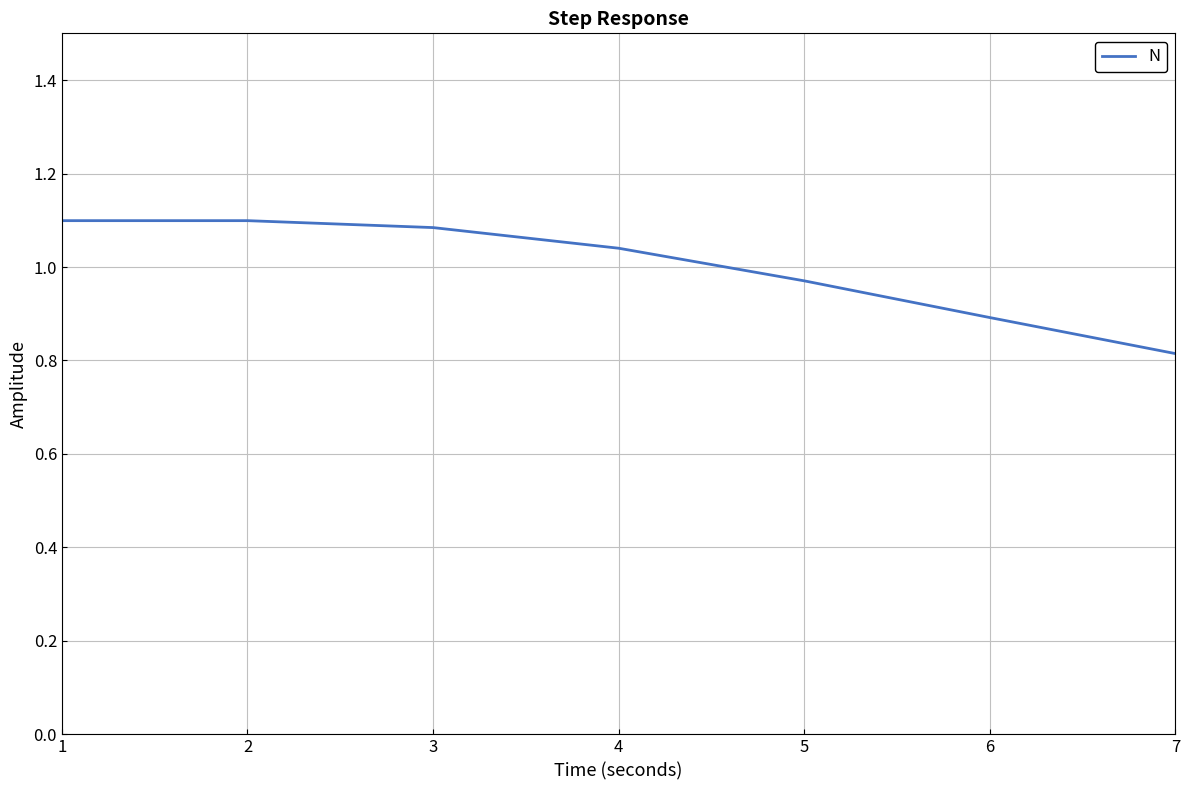

Count the values in the range 0 to 1.

3